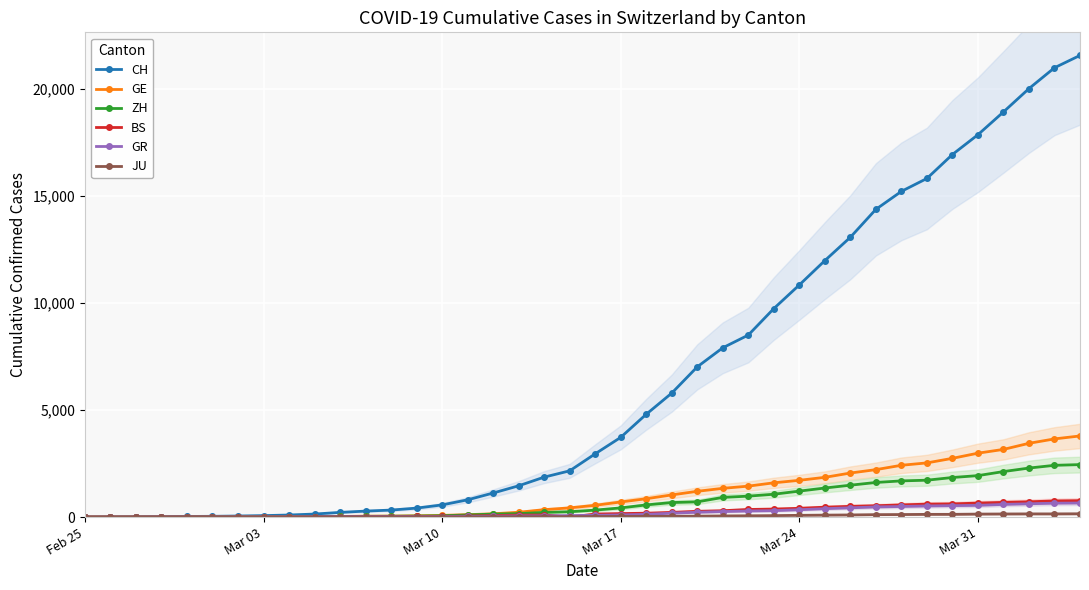

Does the chart display data point markers on the line(s)?

Yes